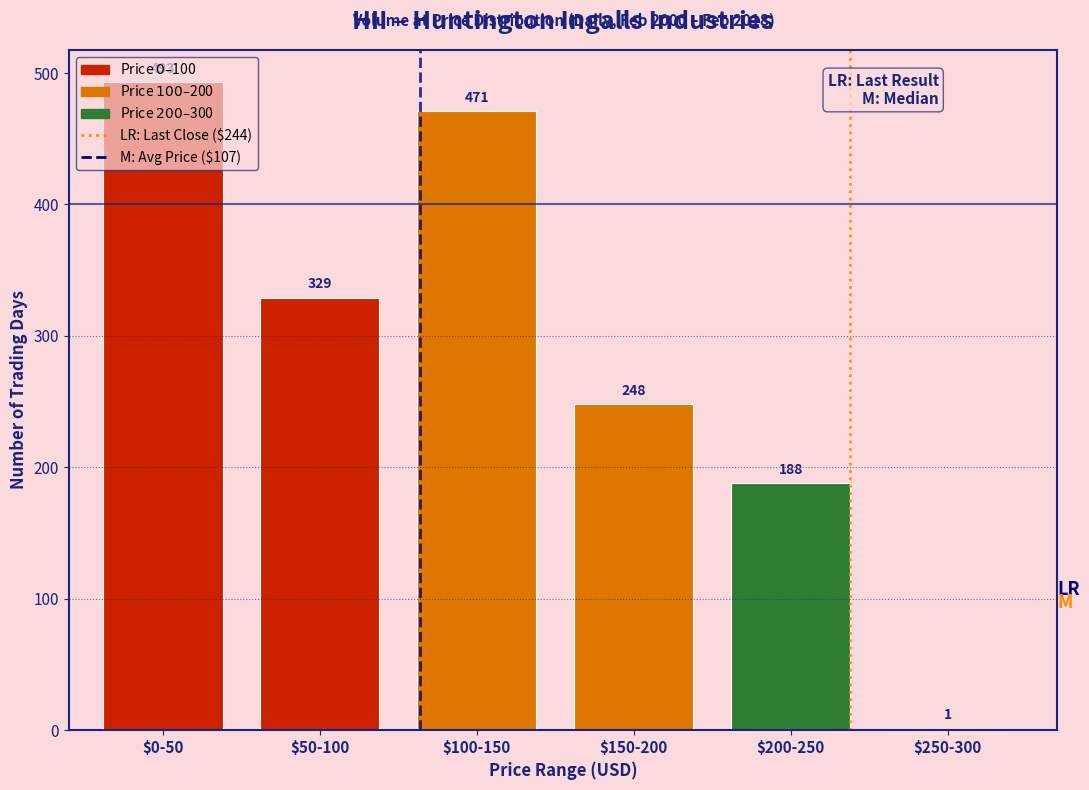

Is it true that the value at $150-200 is 98?

False